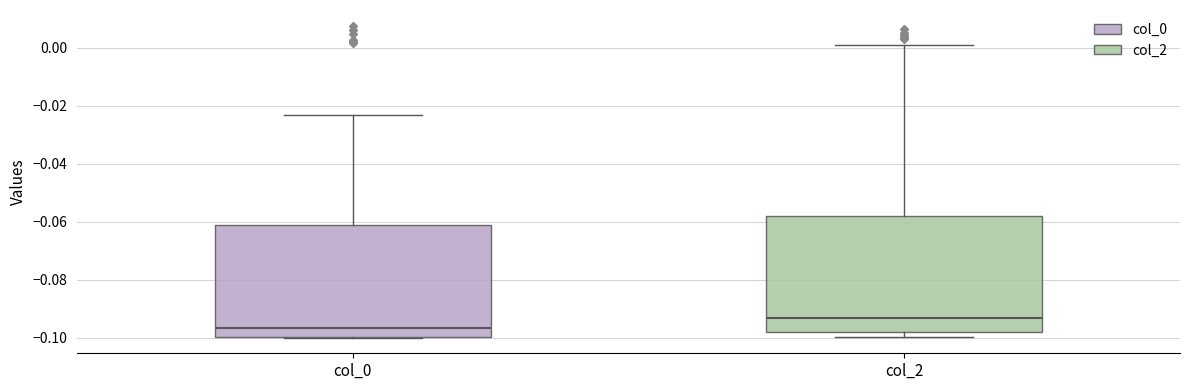

Reading left to right, transcribe this box plot: for each box, give where its median line is, the range the box spans, and where its two whiskers end, as read against the y-axis. The values are not printed on the chart, so give them approximately, as read against the axis.

col_0: median -0.096, box -0.100 to -0.062, whiskers -0.100 to -0.024
col_2: median -0.094, box -0.098 to -0.058, whiskers -0.100 to 0.000